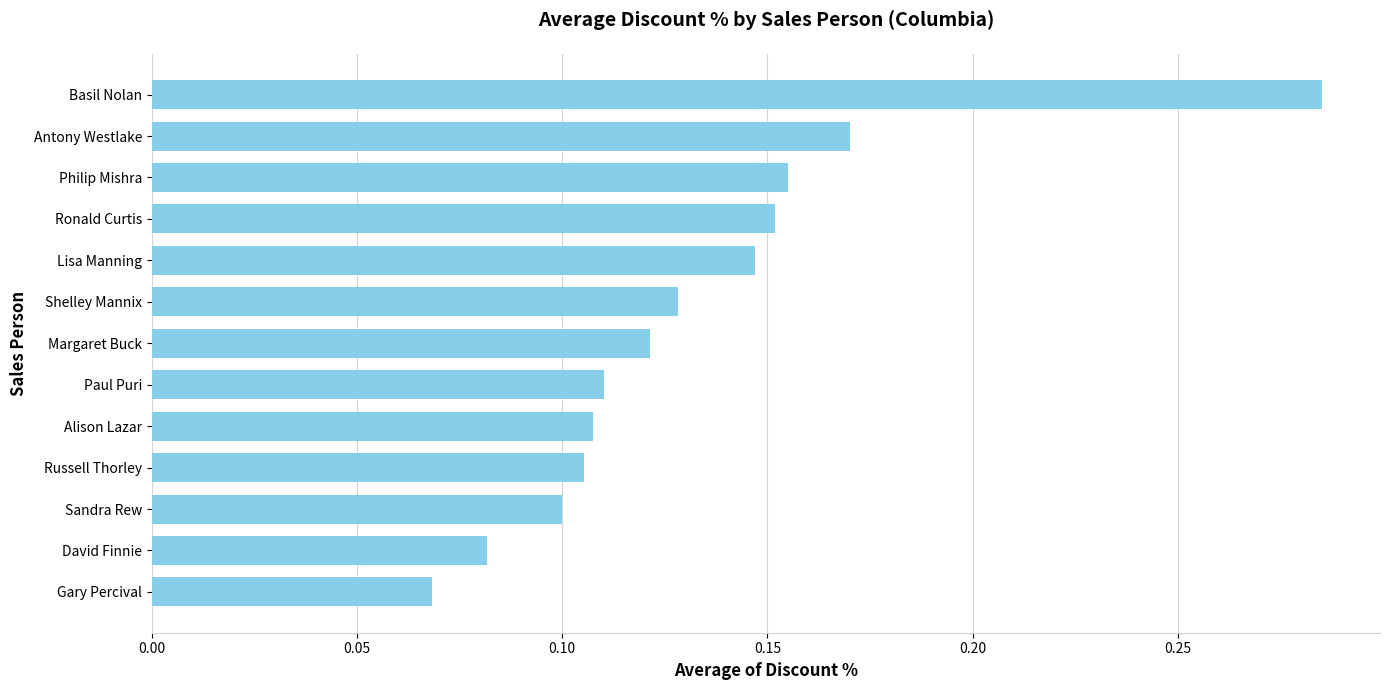

Count the number of categories in the chart.

13